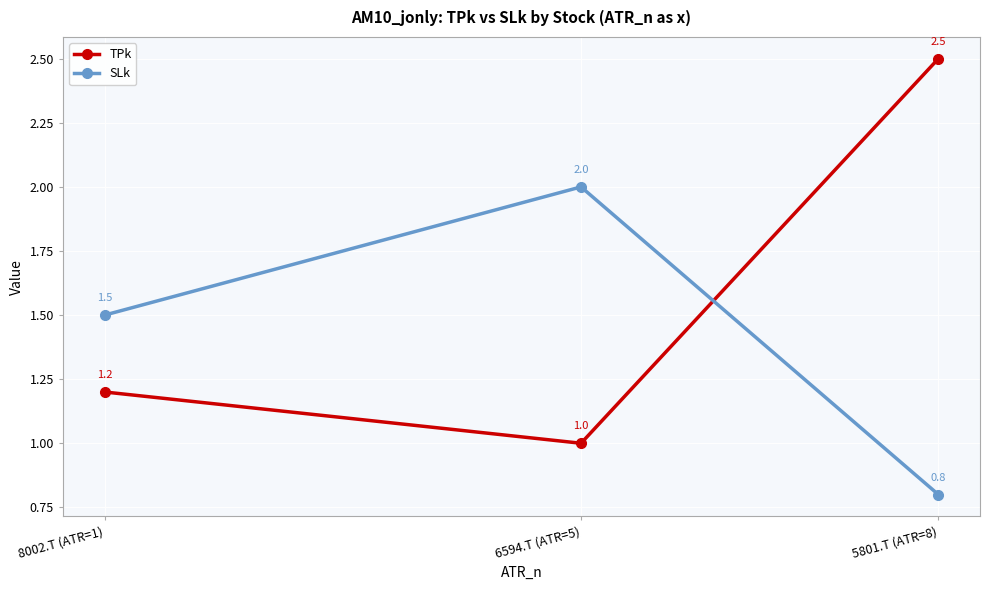

Rank the series by their maximum value, from highest to lowest.

TPk, SLk